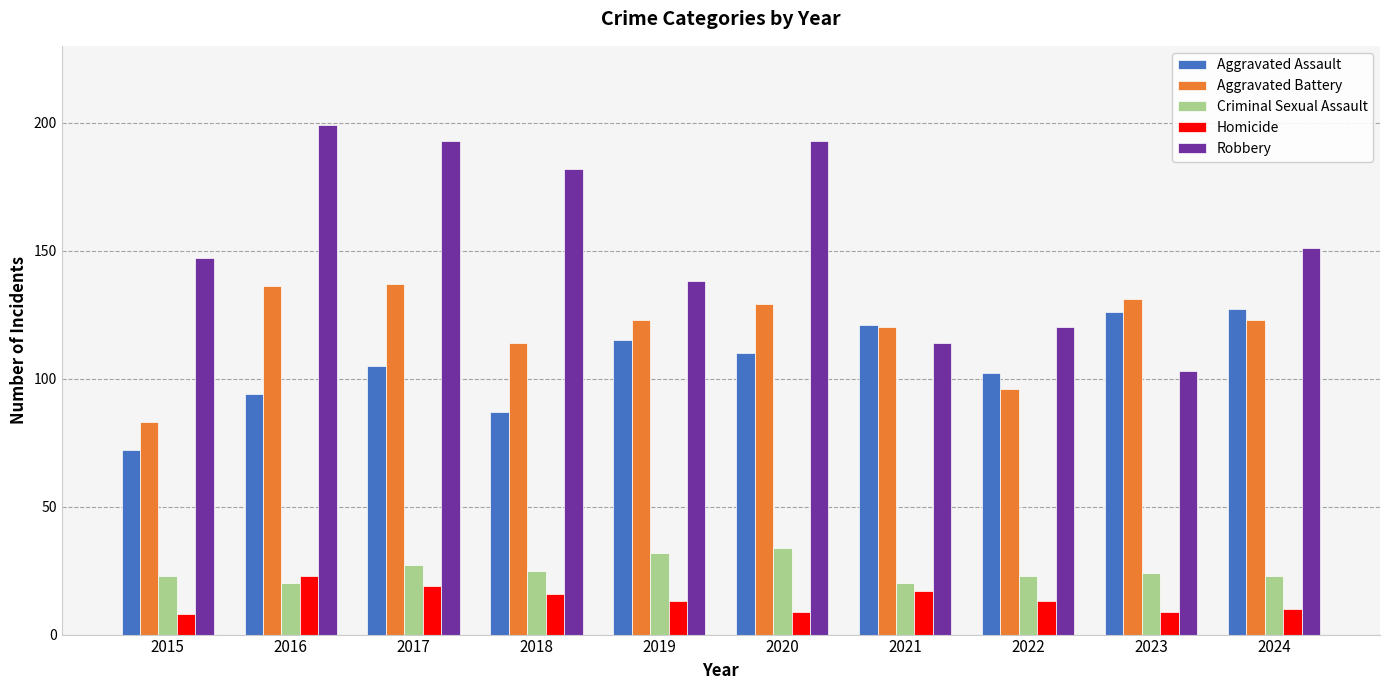

What is the difference between the second highest and minimum values in the Aggravated Battery series?

53